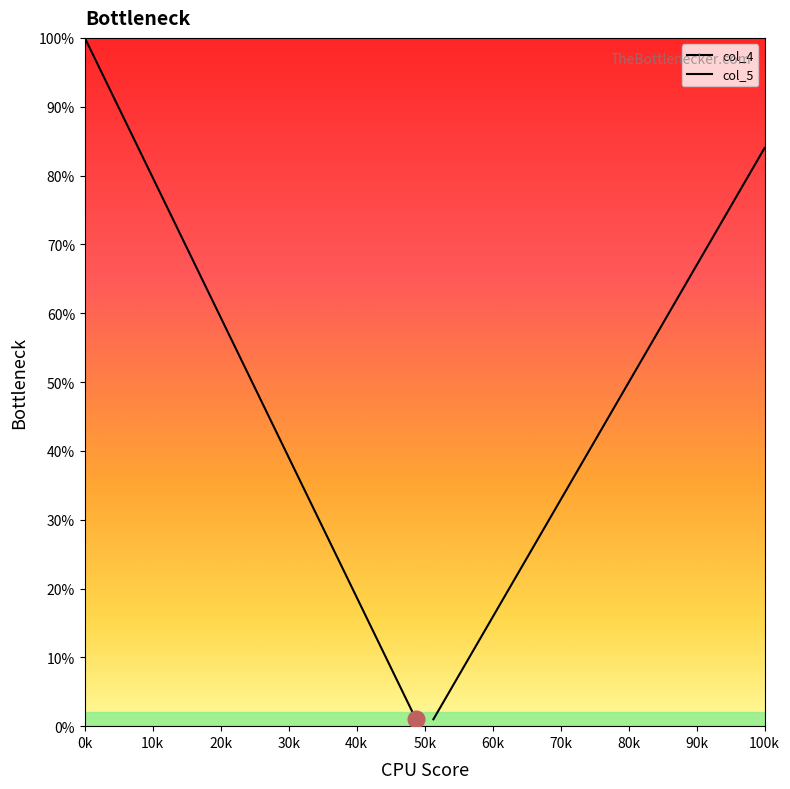

What is the difference between the maximum and minimum values in the col_5 series?

0.8